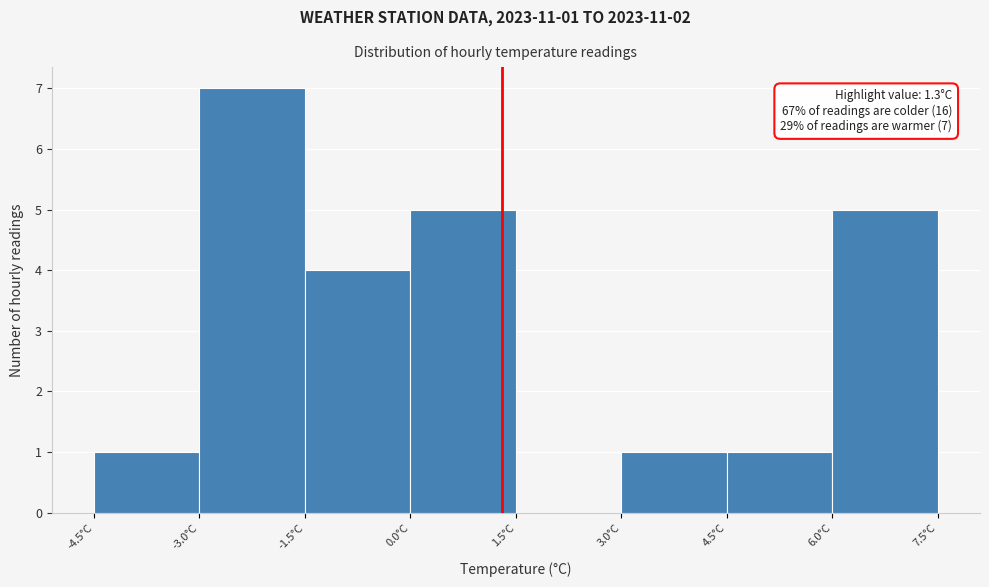

Over which range of the x-axis is the bar tallest?

-3.0 to -1.5